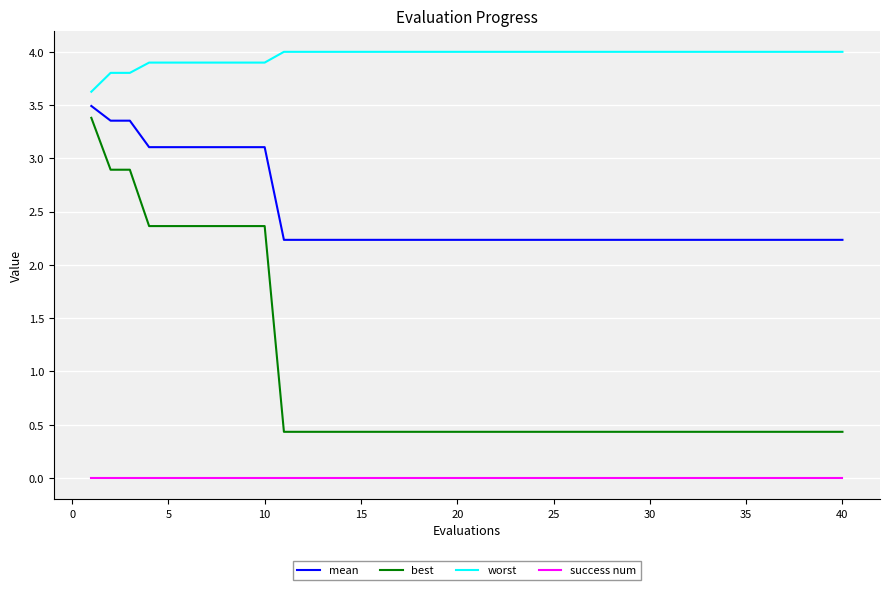

Which series has the widest spread of values?

best